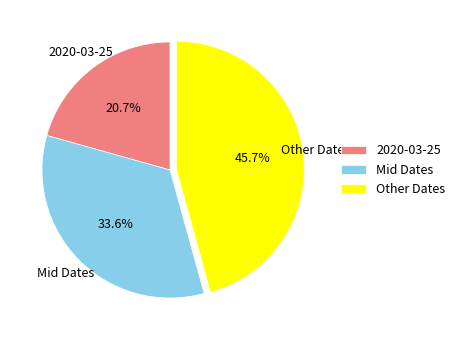

Which category has the smallest portion of the pie?

2020-03-25